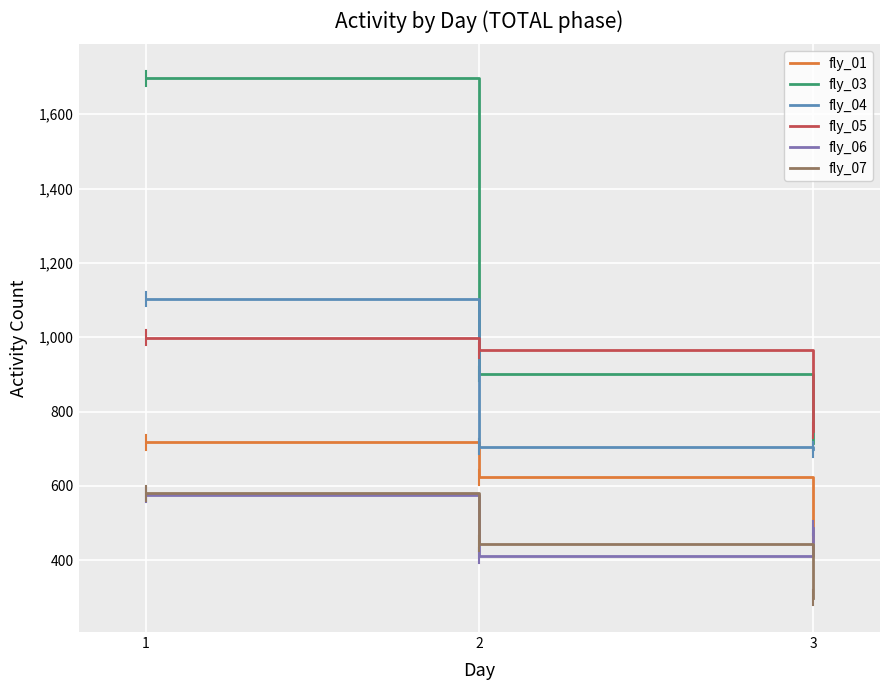

The value of fly_04 at 2 is 1116. True or false?

False